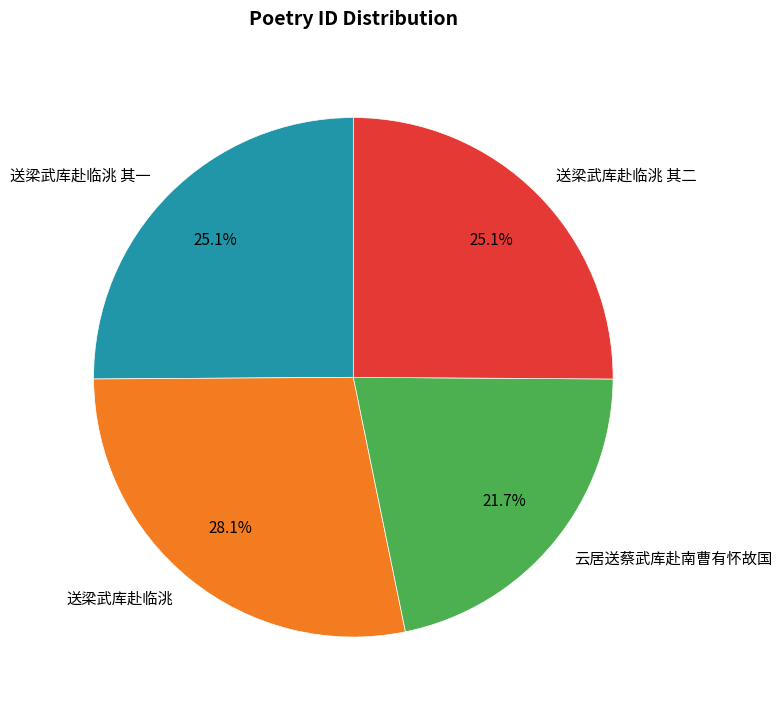

To the nearest percent, what percentage of the pie is 云居送蔡武库赴南曹有怀故国?

22%